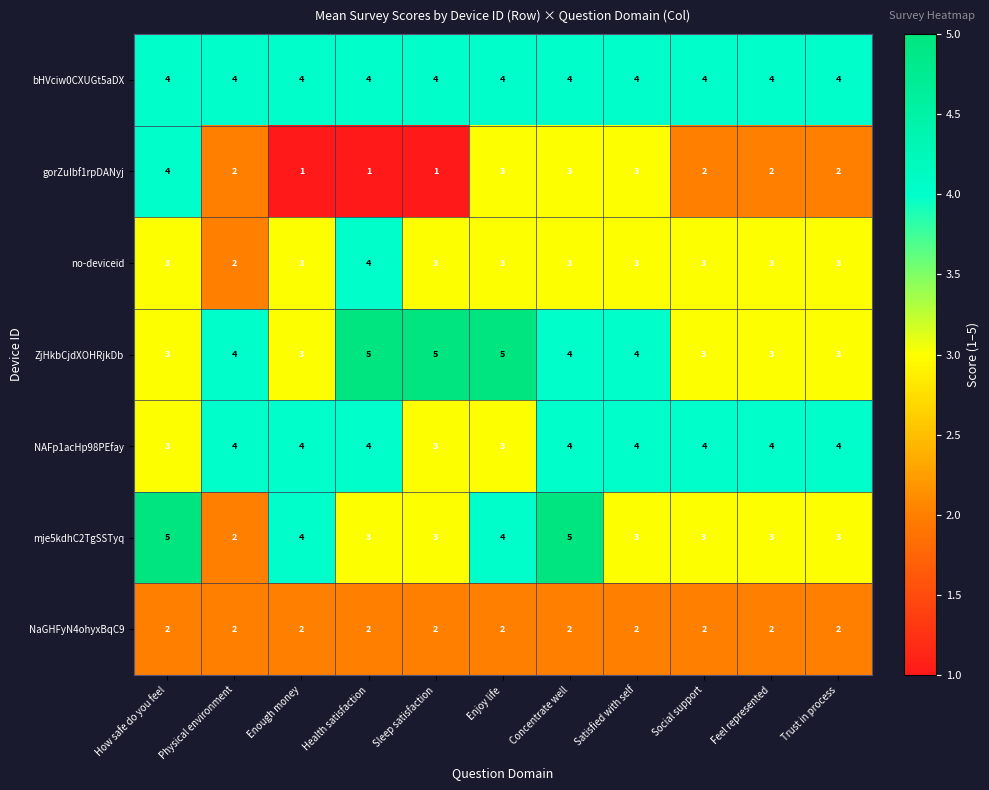

What is the sum of the gorZuIbf1rpDANyj values at Physical environment and Enjoy life?

5